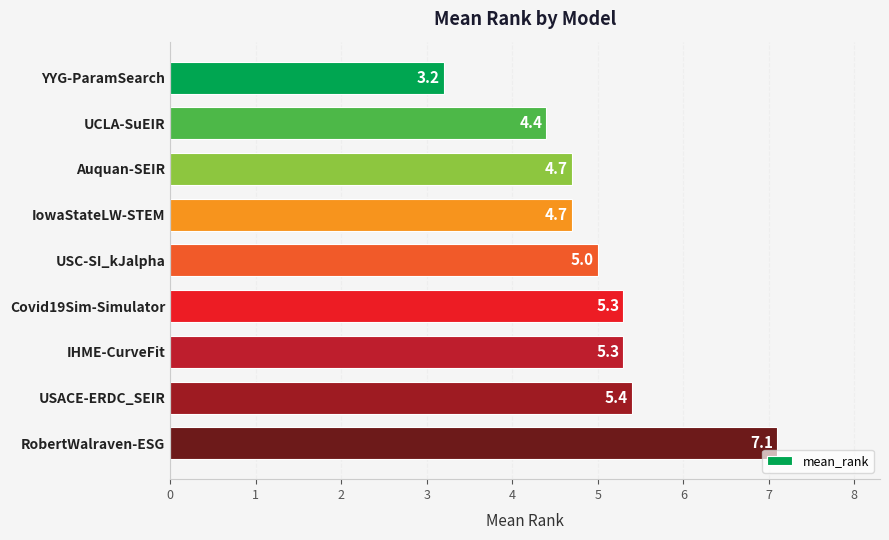

What is the label of the 4th bar from the bottom?

Covid19Sim-Simulator